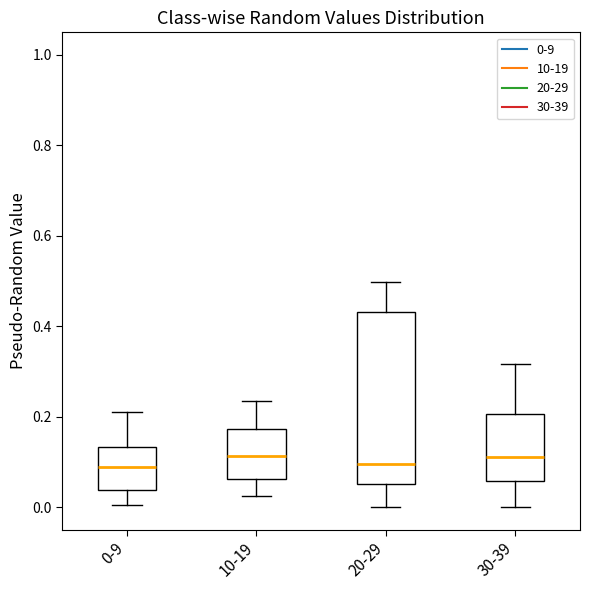

Where does the upper whisker of the box for 10-19 end on the y-axis? The values are not printed on the chart, so give them approximately, as read against the axis.

0.24